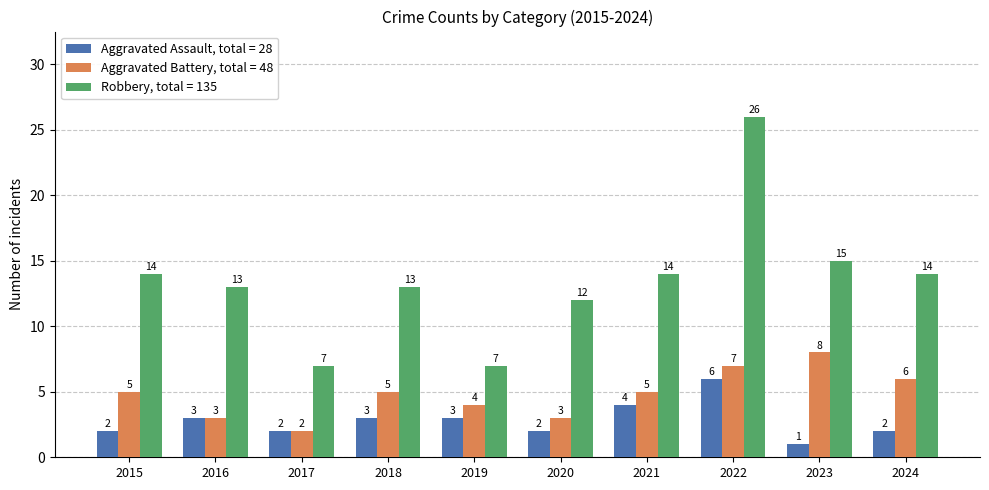

What is the total value across all series at 2021?

23